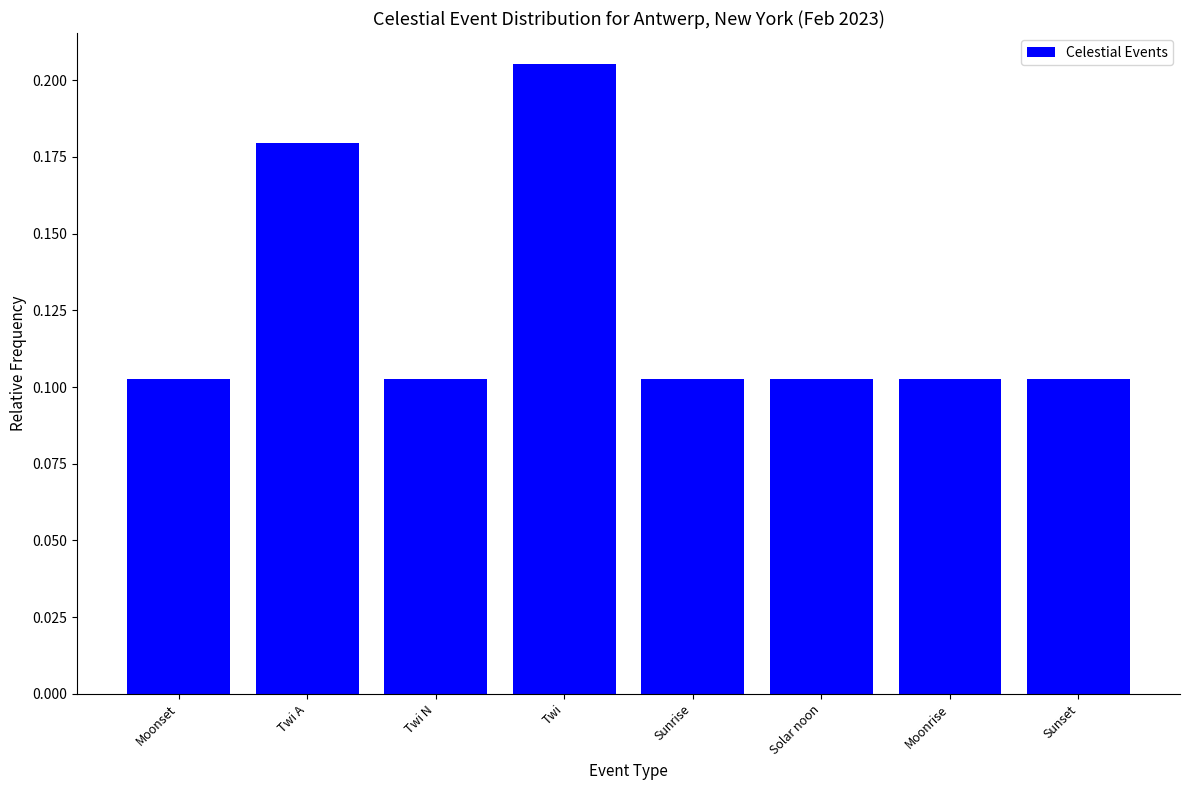

The chart shows a value of 0.2 at Sunset. True or false?

False